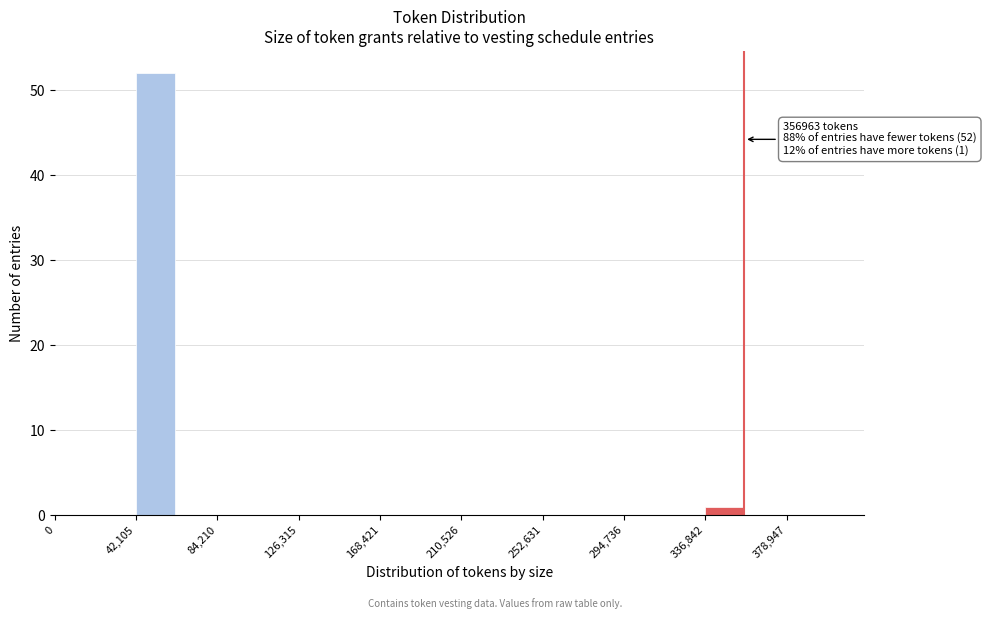

Which range on the x-axis has the tallest bar?

40000 to 65000